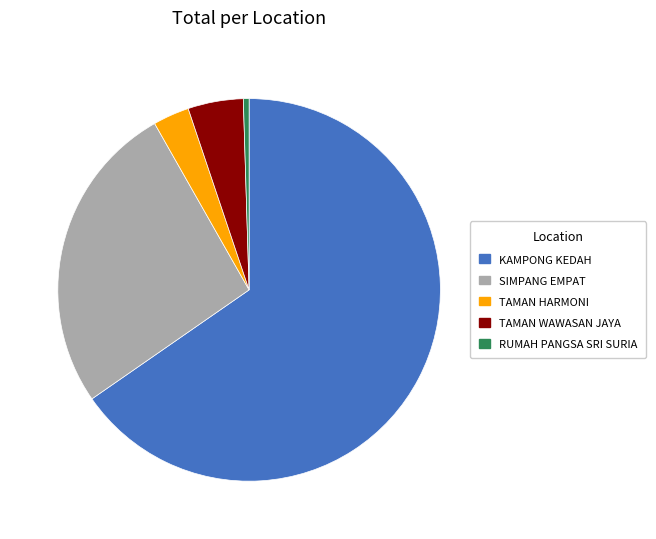

Is RUMAH PANGSA SRI SURIA the majority of the pie?

No